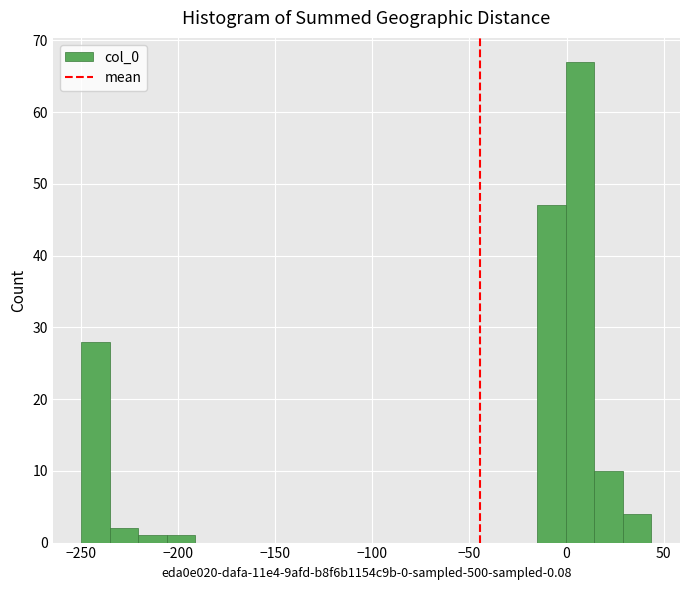

Read against the x-axis, roughly where is the centre of the tallest bar?

5